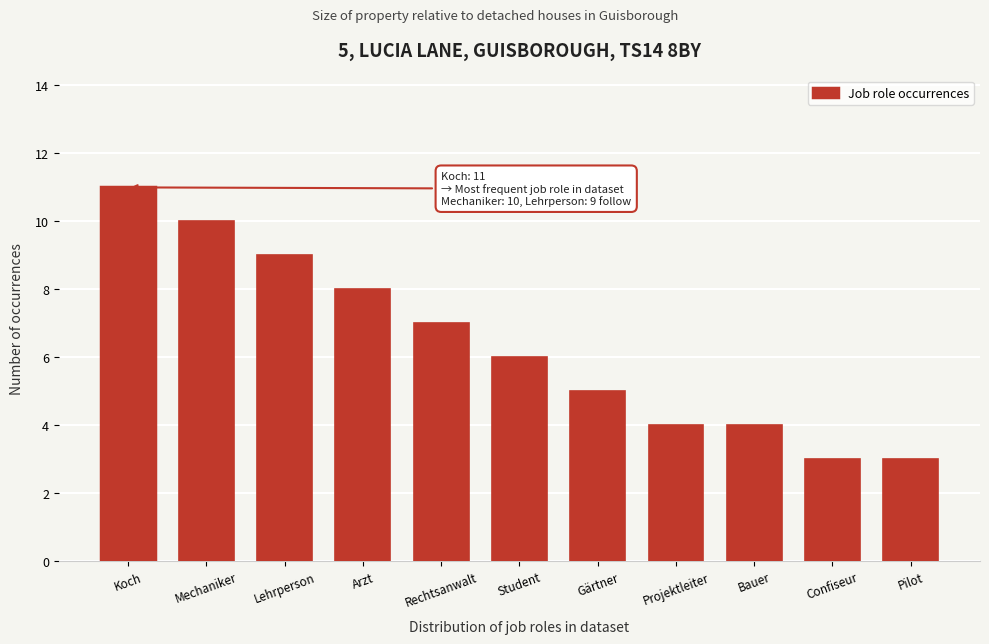

Reading right to left, list all the values displayed in this chart.

Pilot=3	Confiseur=3	Bauer=4	Projektleiter=4	Gärtner=5	Student=6	Rechtsanwalt=7	Arzt=8	Lehrperson=9	Mechaniker=10	Koch=11